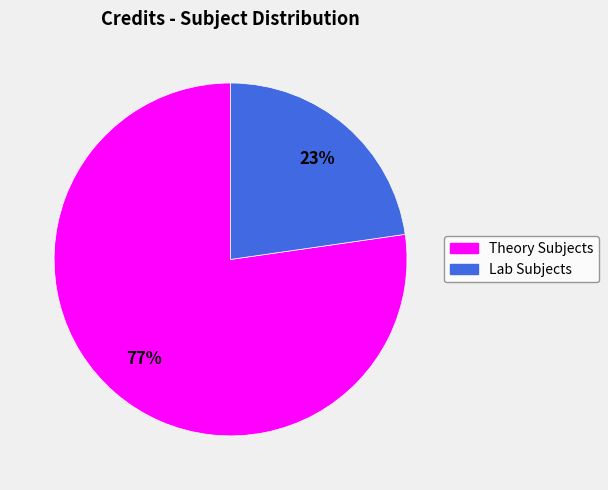

Is there a majority slice in this chart?

Yes